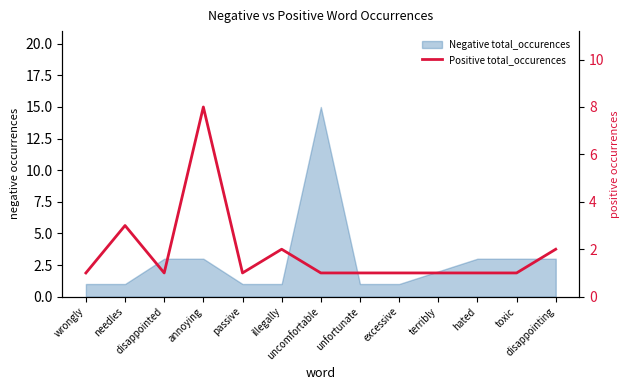

Between unfortunate and passive, which is larger?

unfortunate